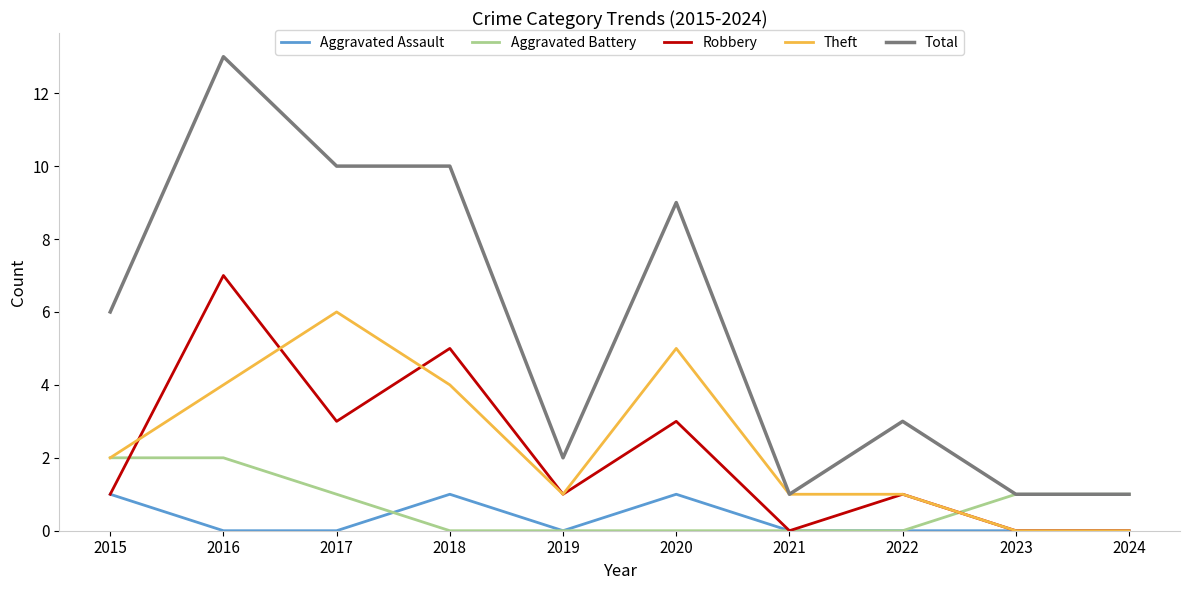

Which series has the widest spread of values?

Total